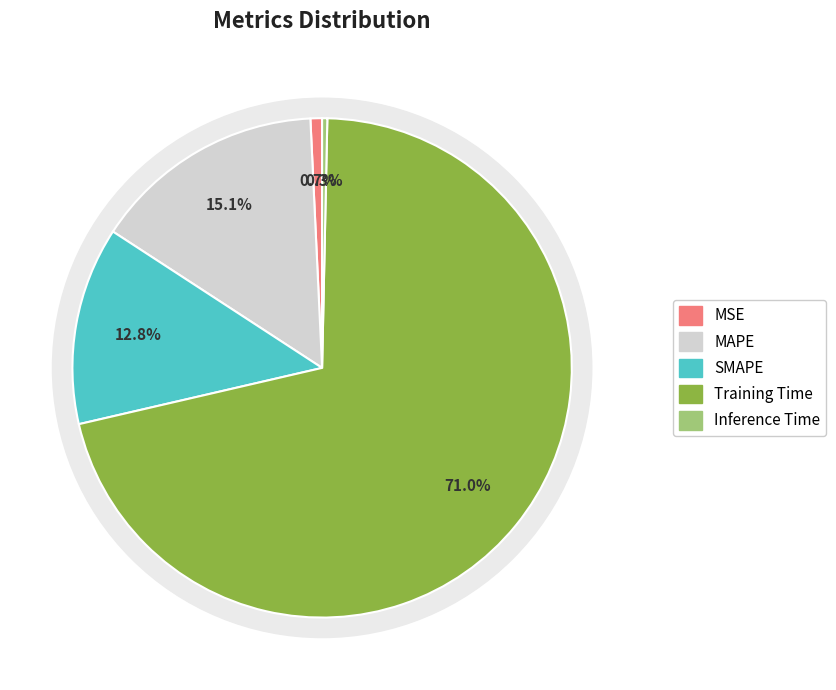

Which has a higher value, Training Time or MSE?

Training Time